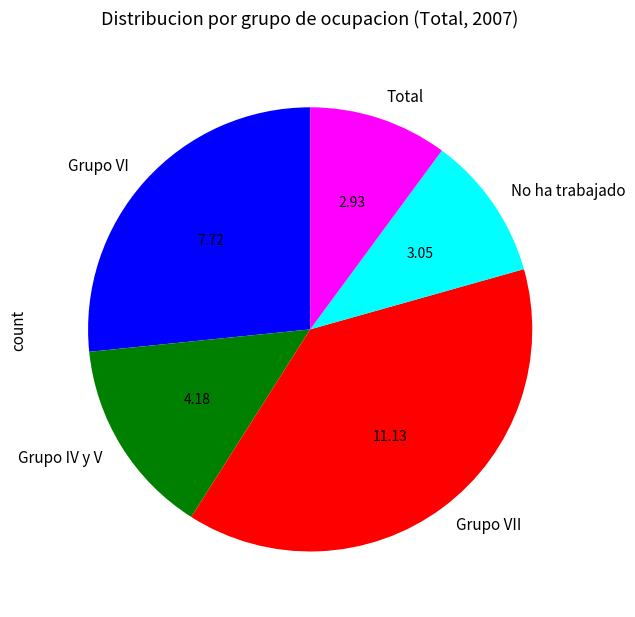

Between Grupo IV y V and Total, which is larger?

Grupo IV y V